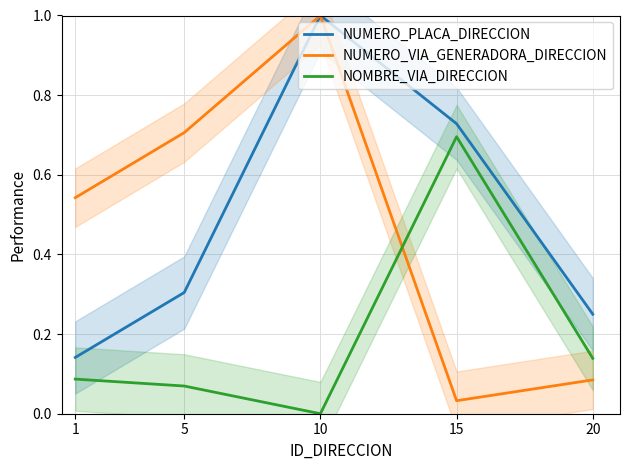

The value of NOMBRE_VIA_DIRECCION at 15 is 0.7. True or false?

True